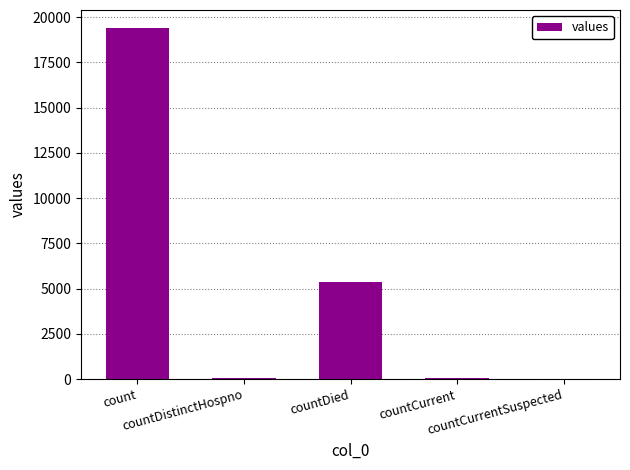

What is the maximum value shown in the chart?

19420